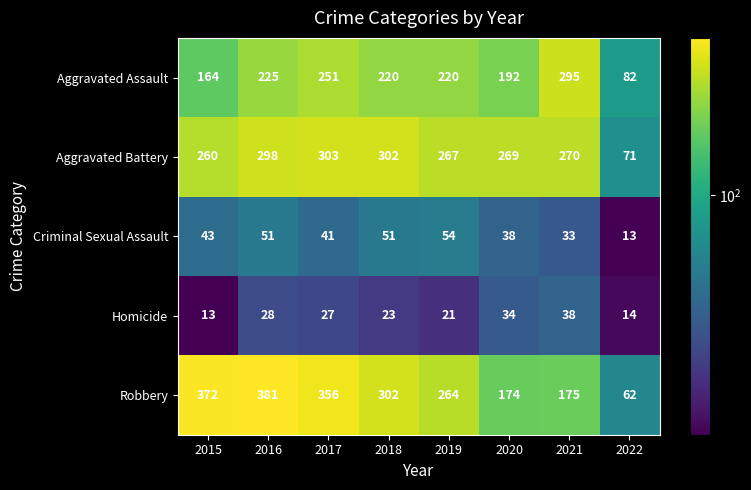

Which series has the largest range (max minus min)?

Robbery